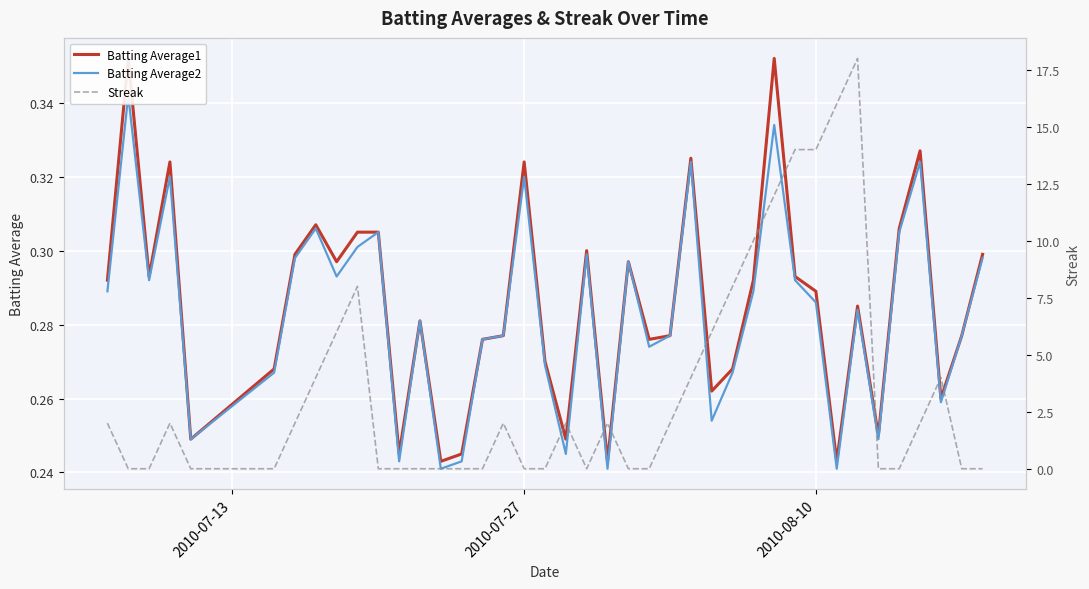

How many series are shown in this chart?

3